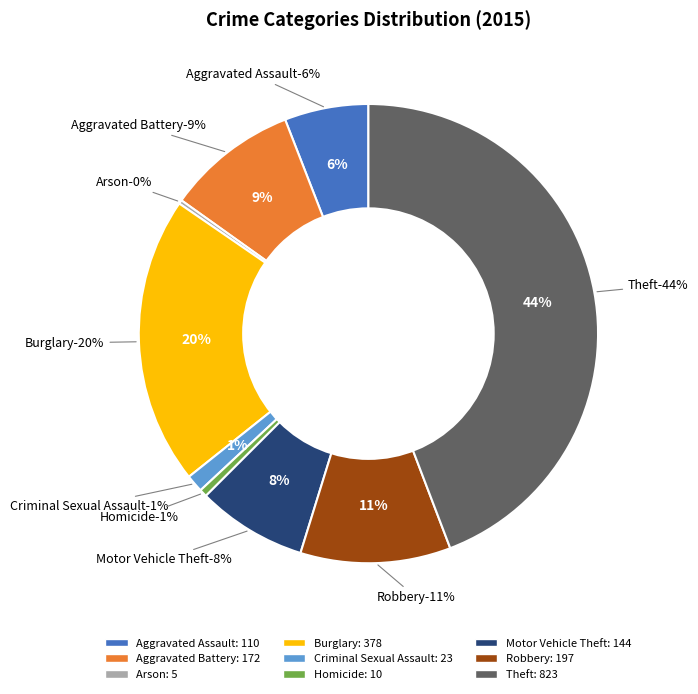

Between Aggravated Battery and Theft, which is larger?

Theft